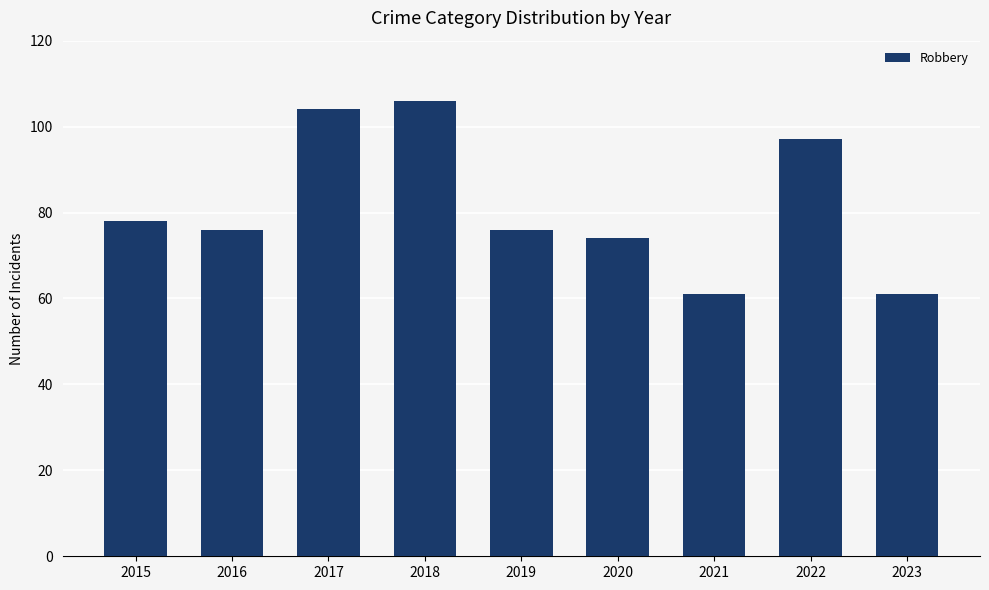

What is the value of the 7th bar from the left?

61